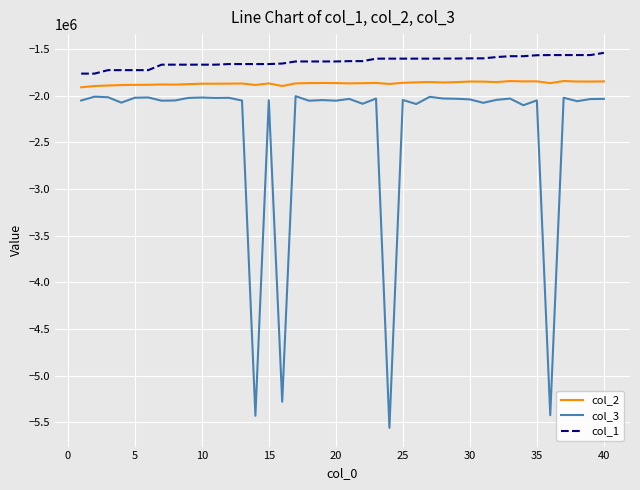

Which series has the widest spread of values?

col_3